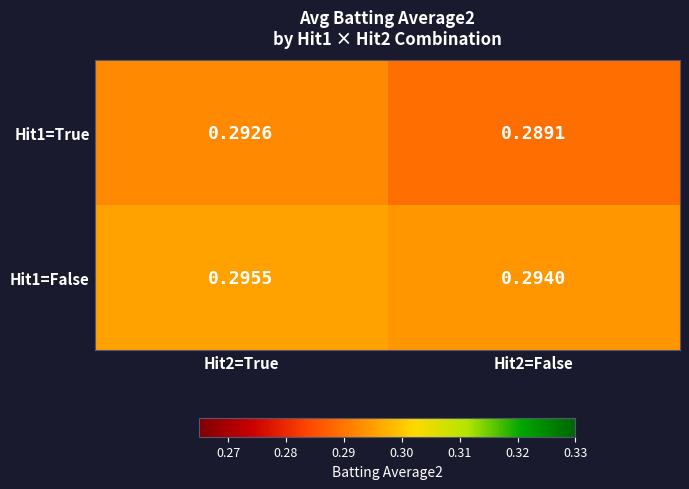

Is the value of Hit1=True at Hit2=False greater than the value of Hit1=False at Hit2=False?

No